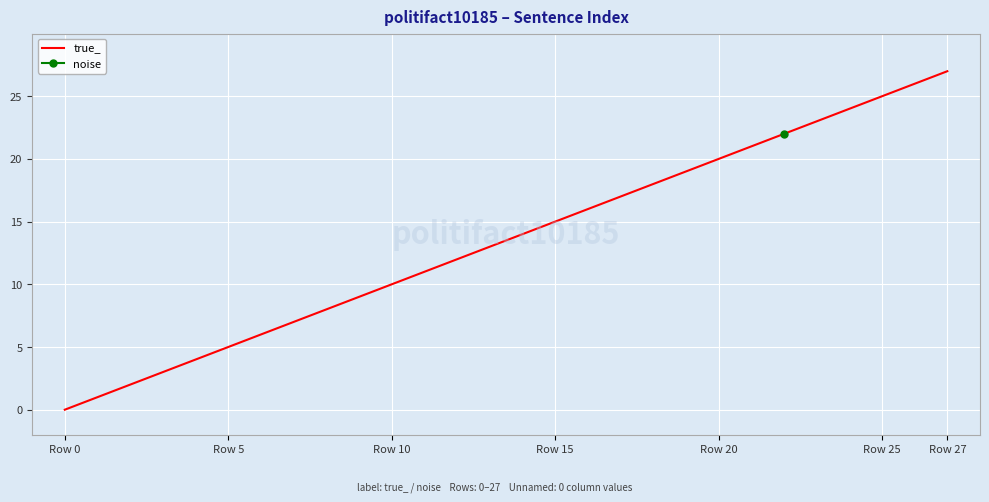

Where does the data first go above 13?

14